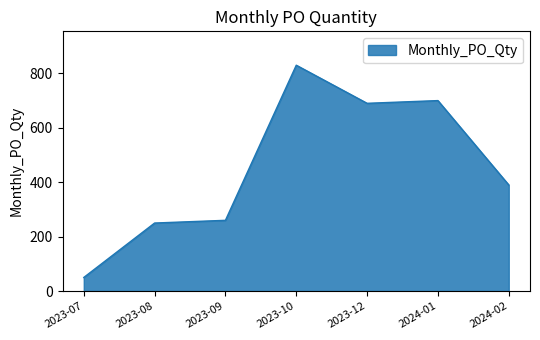

How many interior local valleys (lower than both neighbors) does the data have?

1